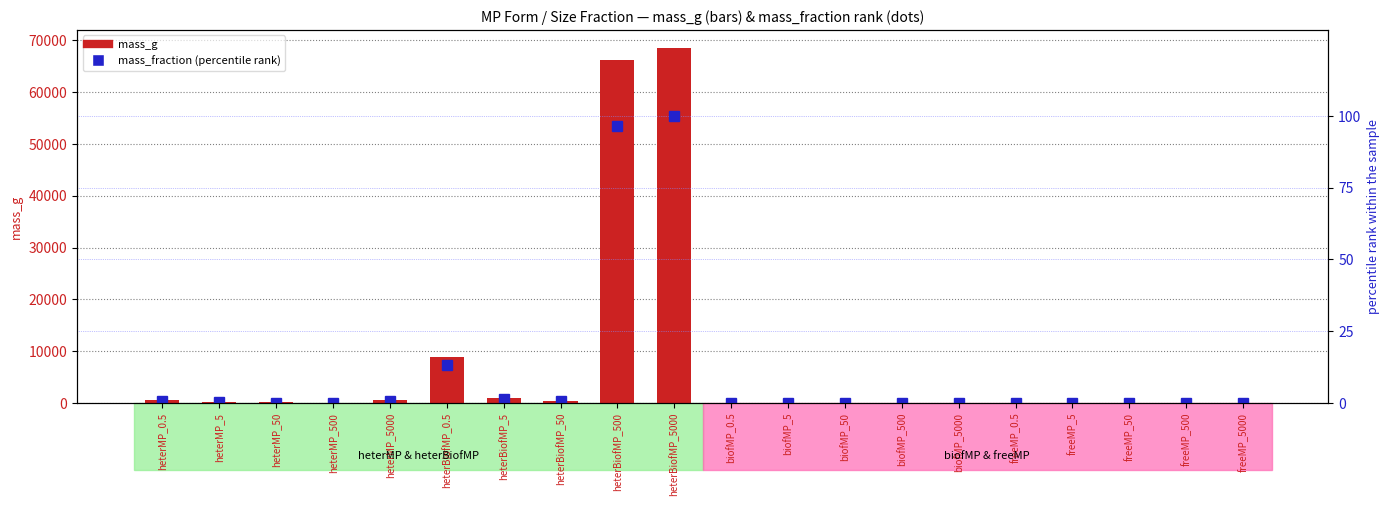

What is the label of the 14th bar from the right?

heterBiofMP_5